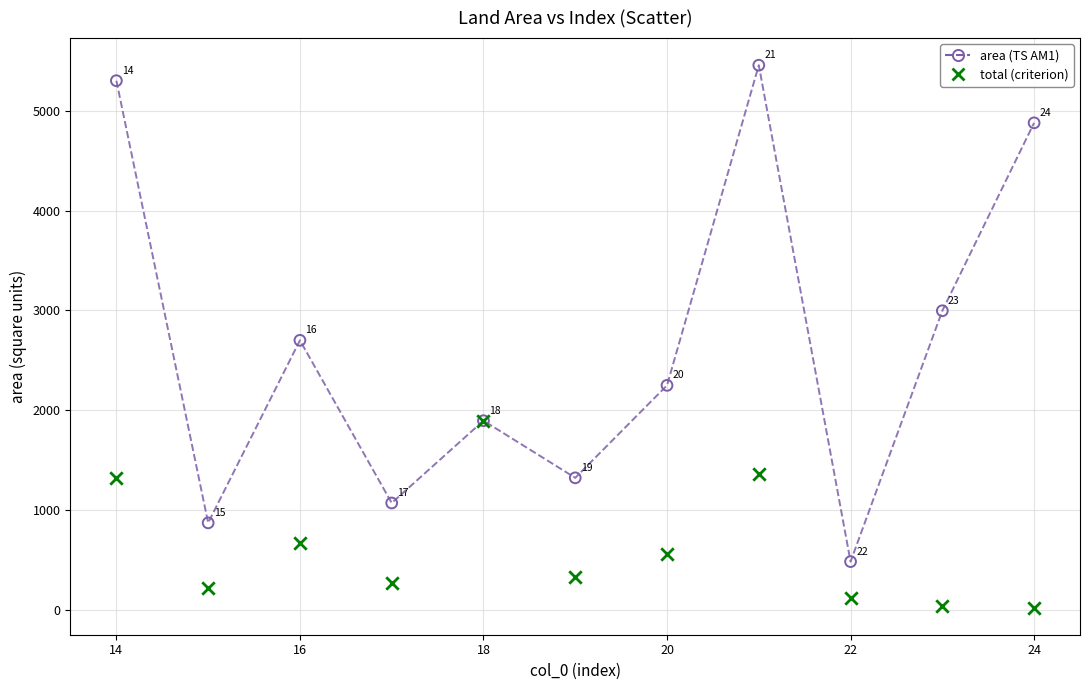

Which series contains the lowest Y value?

total (criterion)